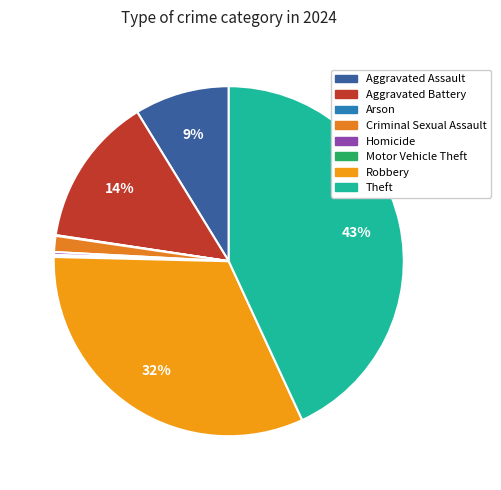

True or false: Arson accounts for 0% of the total.

True